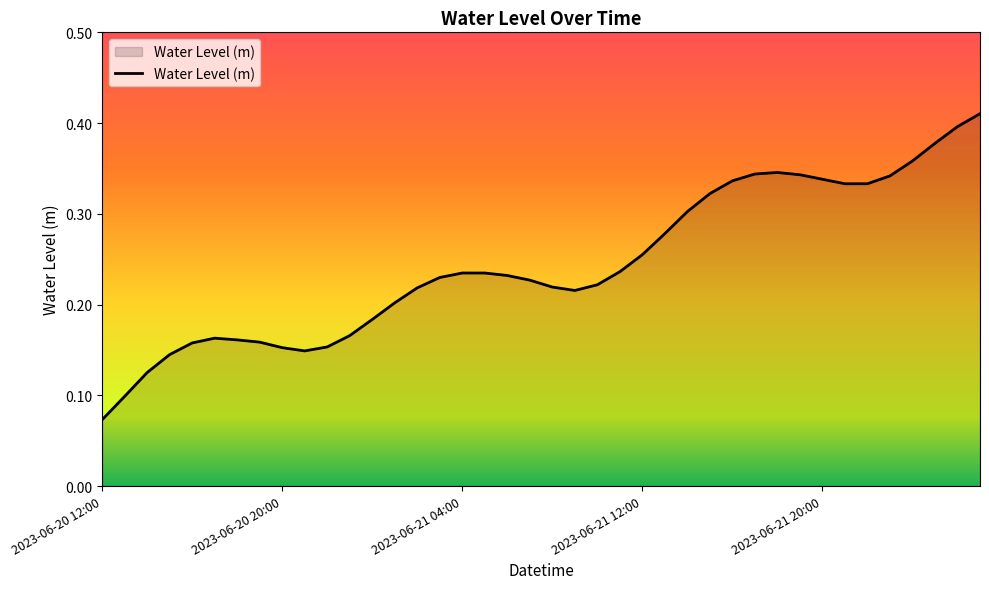

Count the values in the range 0 to 1.

40